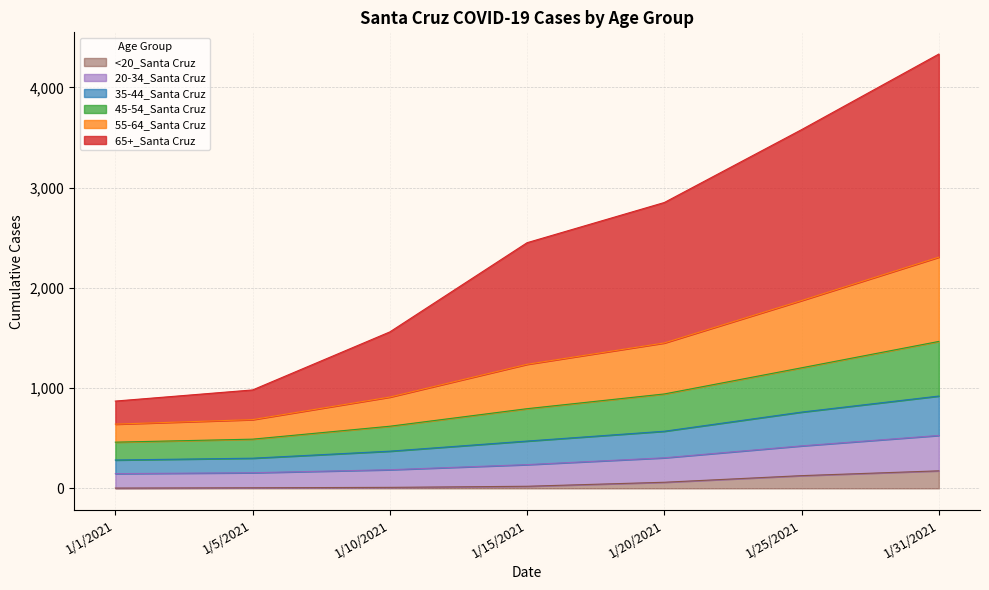

True or false: <20_Santa Cruz and 45-54_Santa Cruz cross at least once.

False